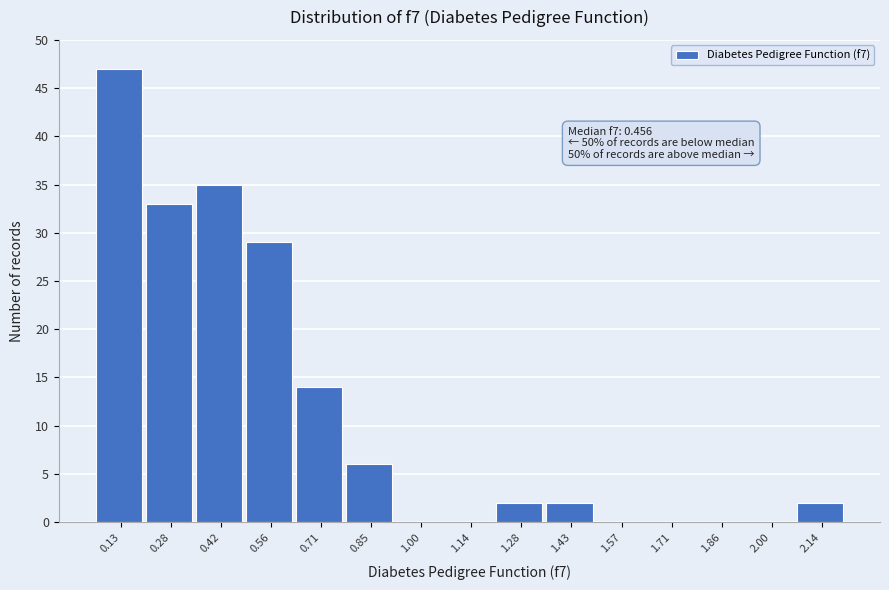

Reading left to right, what are all the values shown in this chart?

0.13=47	0.28=33	0.42=35	0.56=29	0.71=14	0.85=6	1.00=0	1.14=0	1.28=2	1.43=2	1.57=0	1.71=0	1.86=0	2.00=0	2.14=2